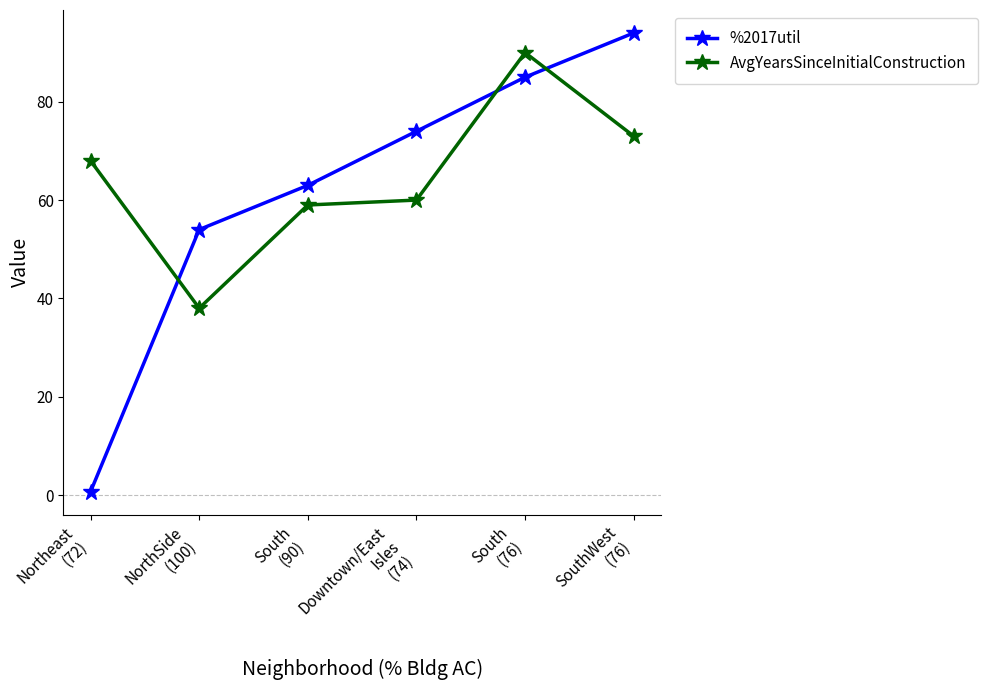

Does the chart have visible grid lines?

No